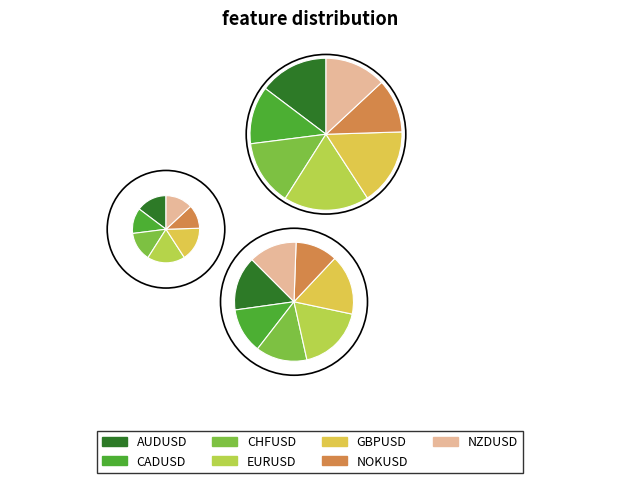

Is there a majority slice in this chart?

No